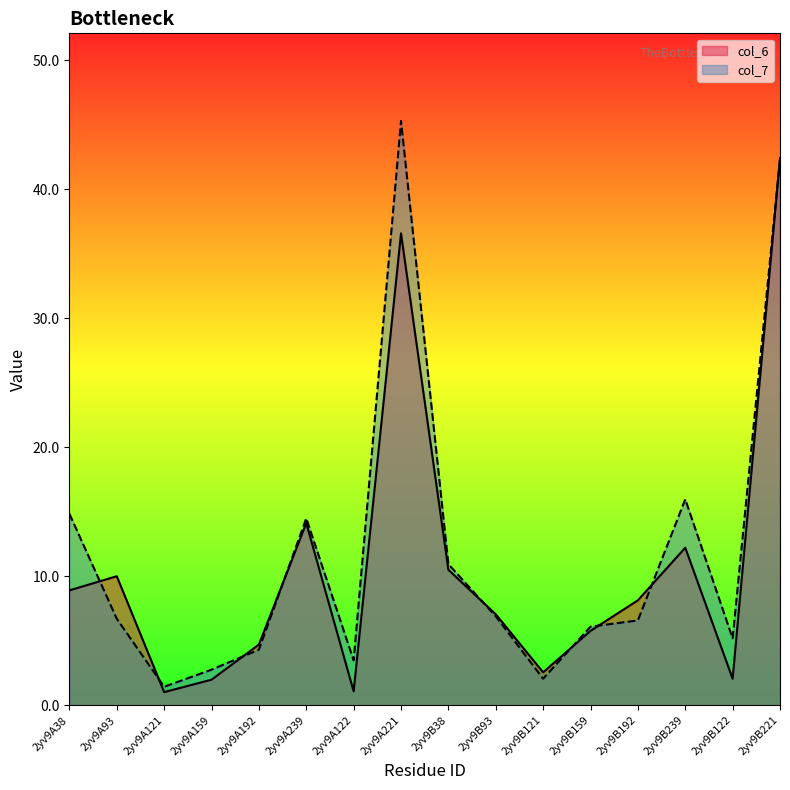

At how many categories does at least one series exceed 22?

2